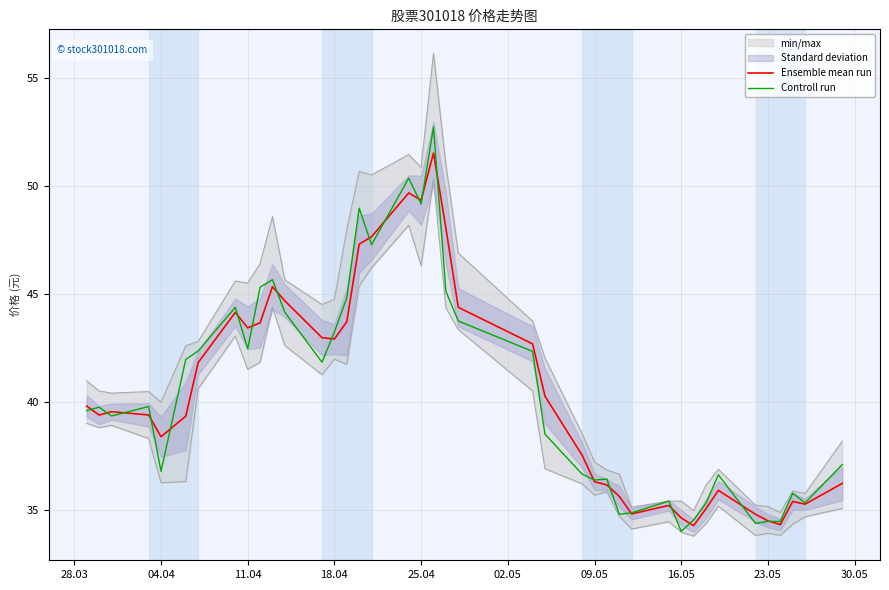

What is the highest value of the Ensemble mean run series?

51.5